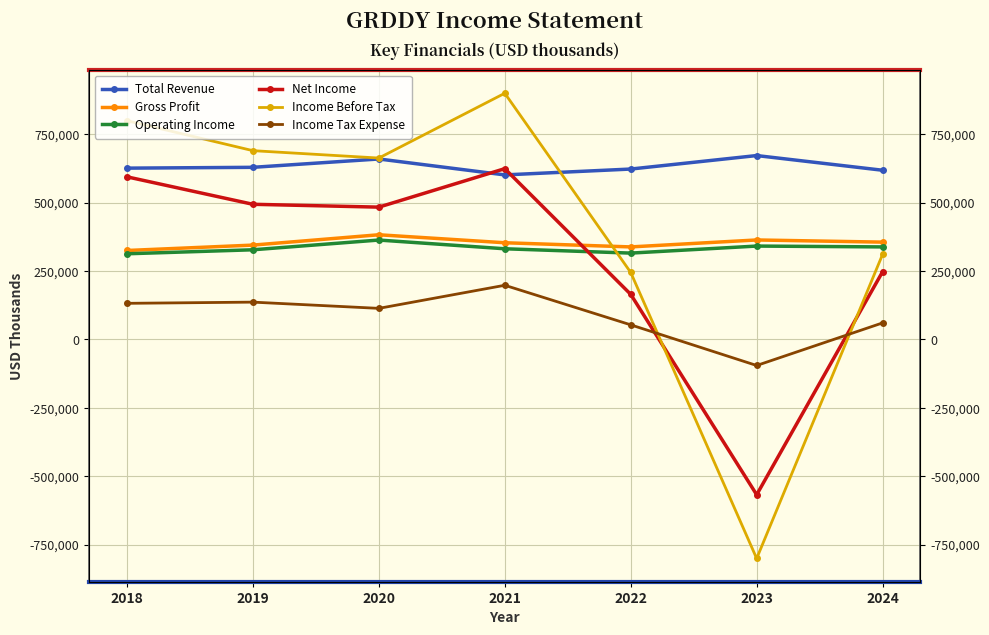

At which label does Net Income reach its peak?

2021